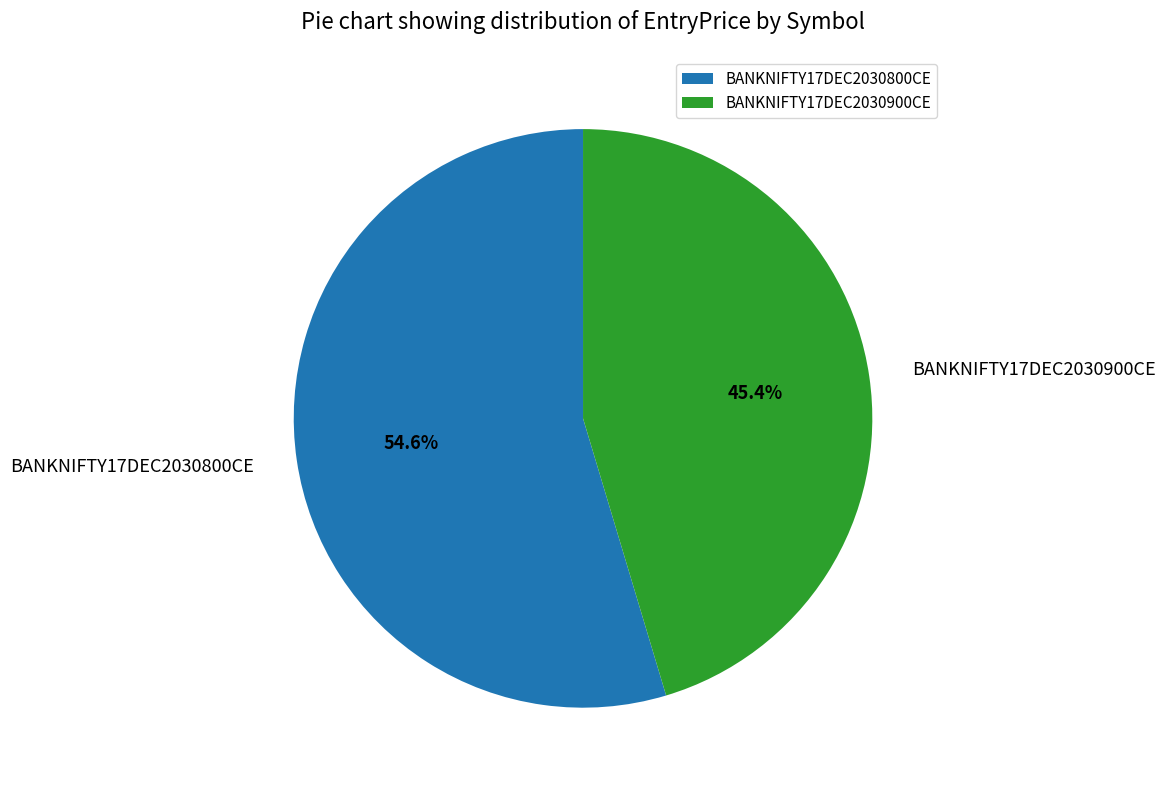

Between BANKNIFTY17DEC2030800CE and BANKNIFTY17DEC2030900CE, which is larger?

BANKNIFTY17DEC2030800CE